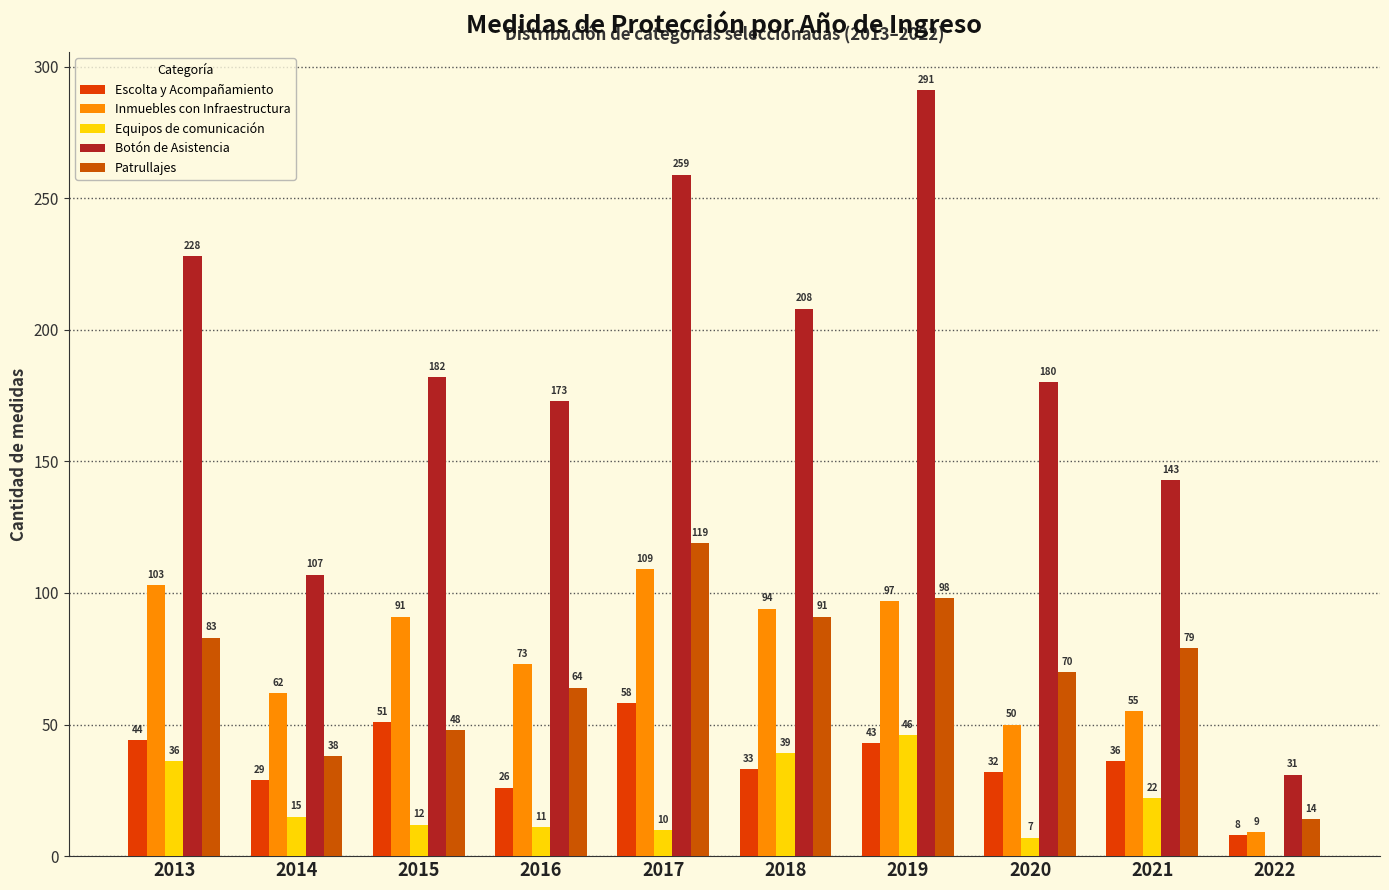

The value of Inmuebles con Infraestructura at 2020 is 50. True or false?

True